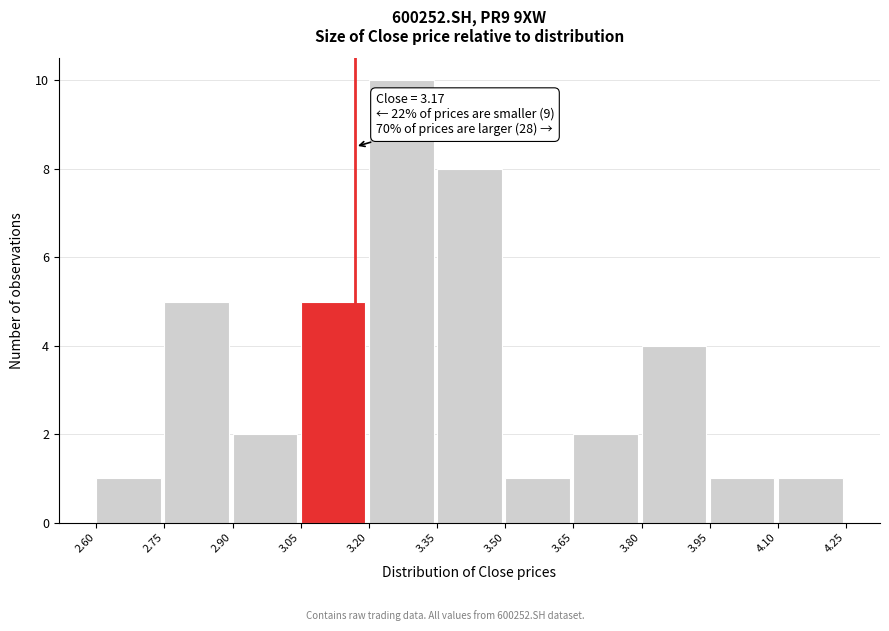

Over which range of the x-axis is the bar tallest?

3.20 to 3.35